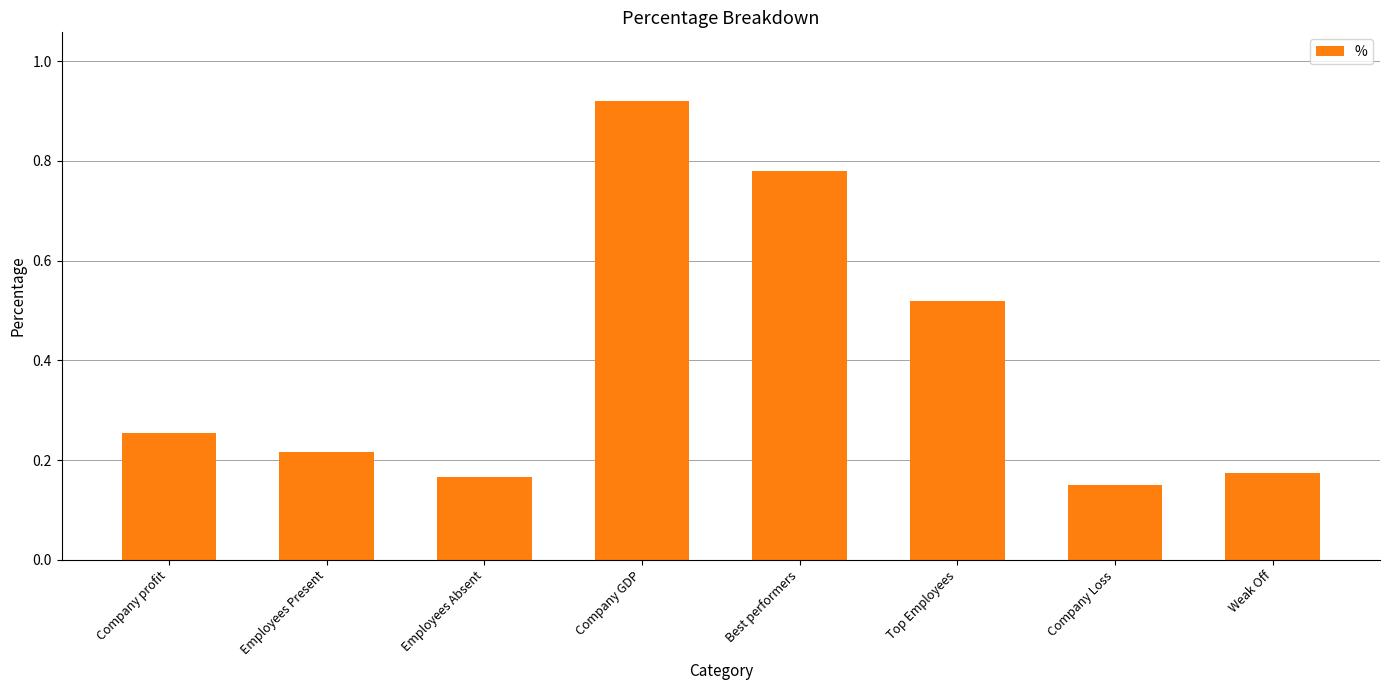

At which label is the value closest to 0?

Company Loss